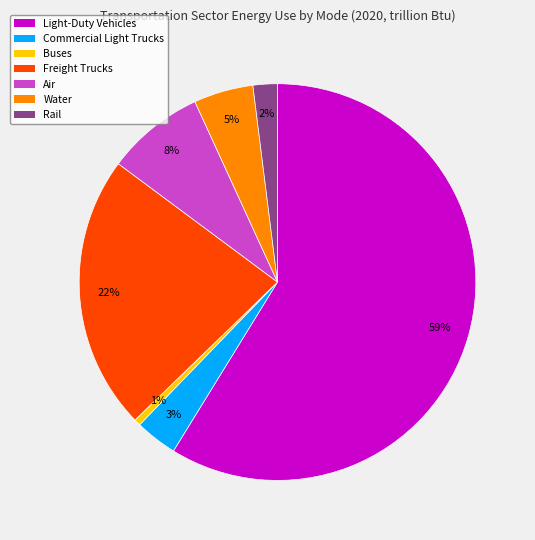

What is the ratio of the value at Air to the value at Water?

1.6